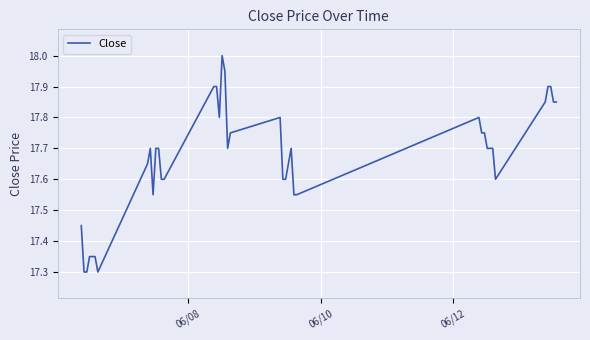

What is the difference between the maximum and minimum values?

0.7